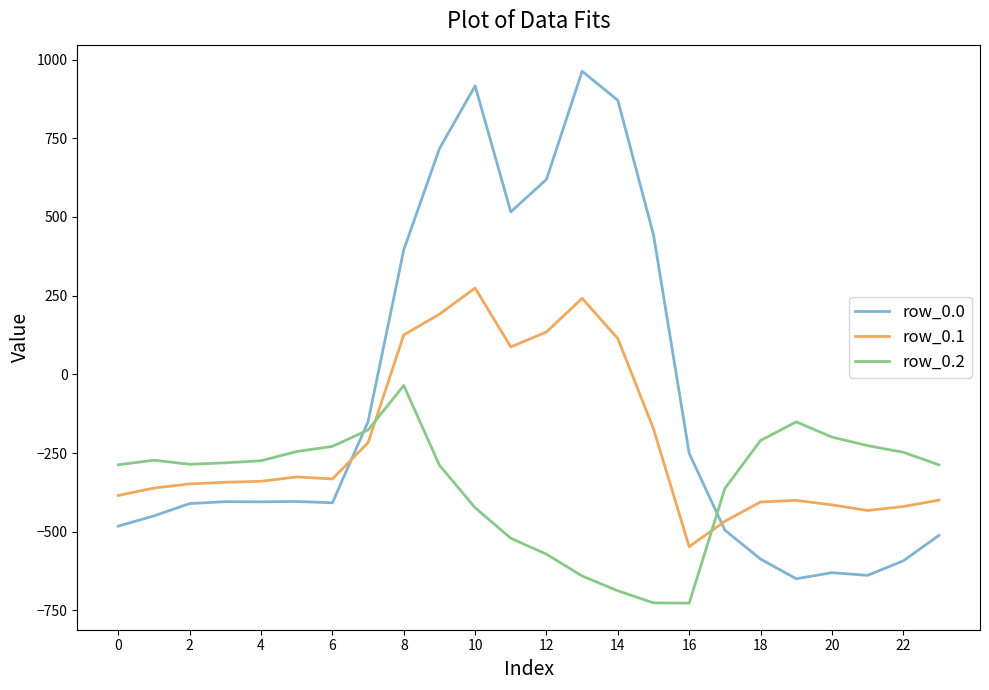

Which series has the largest range (max minus min)?

row_0.0